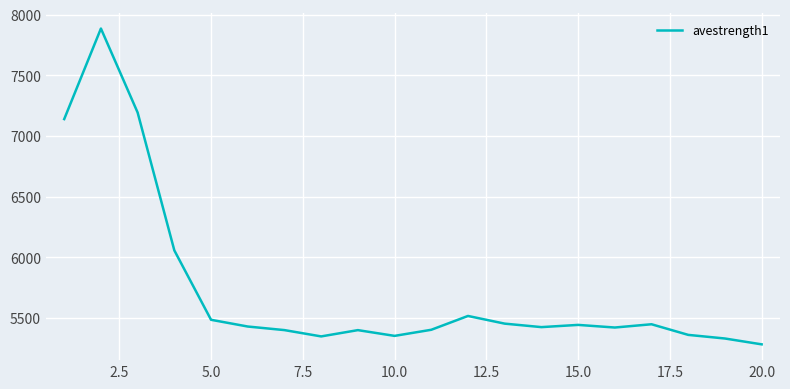

What is the greatest value displayed?

7886.1